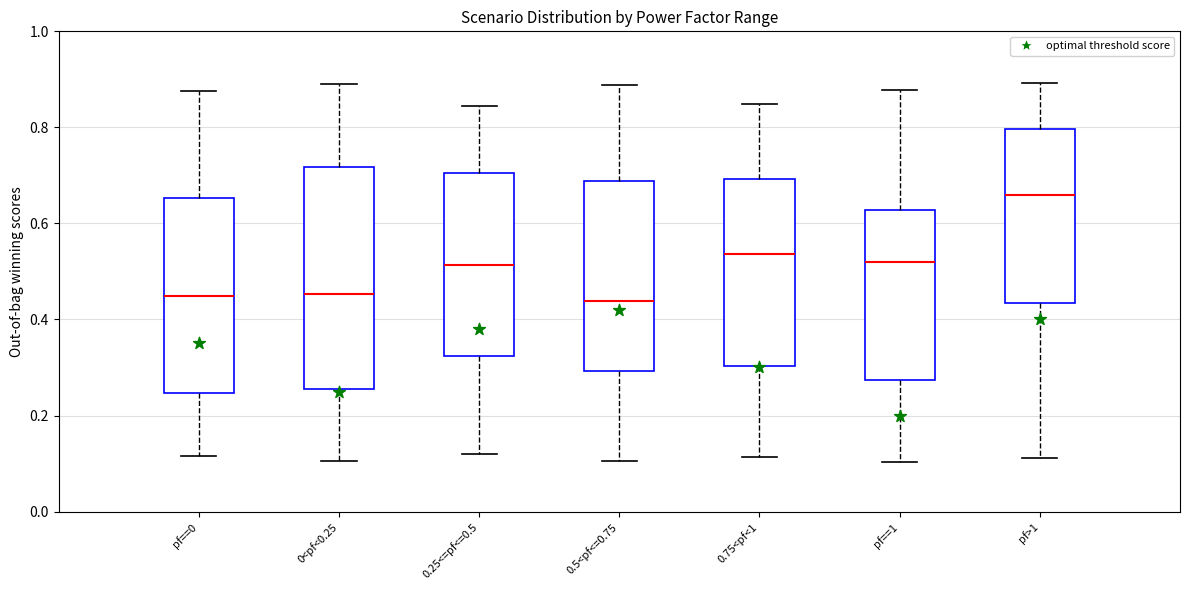

Which box is the tallest, from its lower edge to its upper edge?

0<pf<0.25